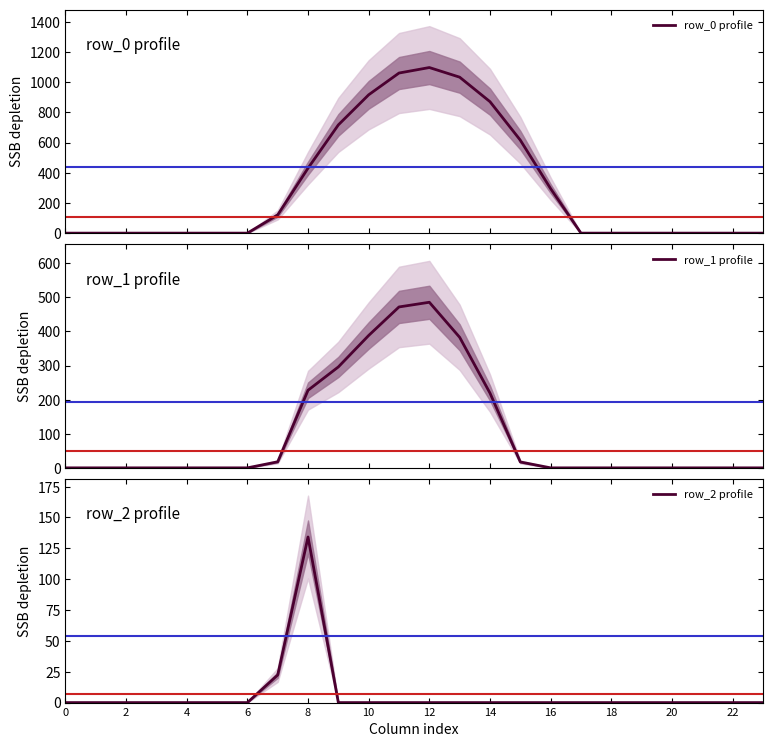

Which series has the largest total across all categories?

row_0 profile